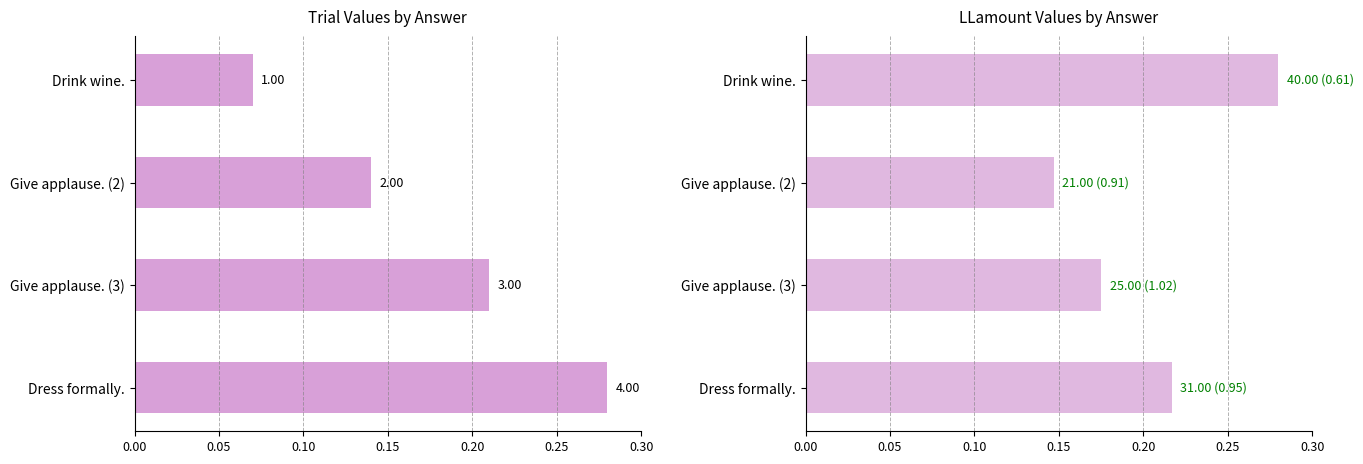

Read the Trial value at Drink wine..

0.1